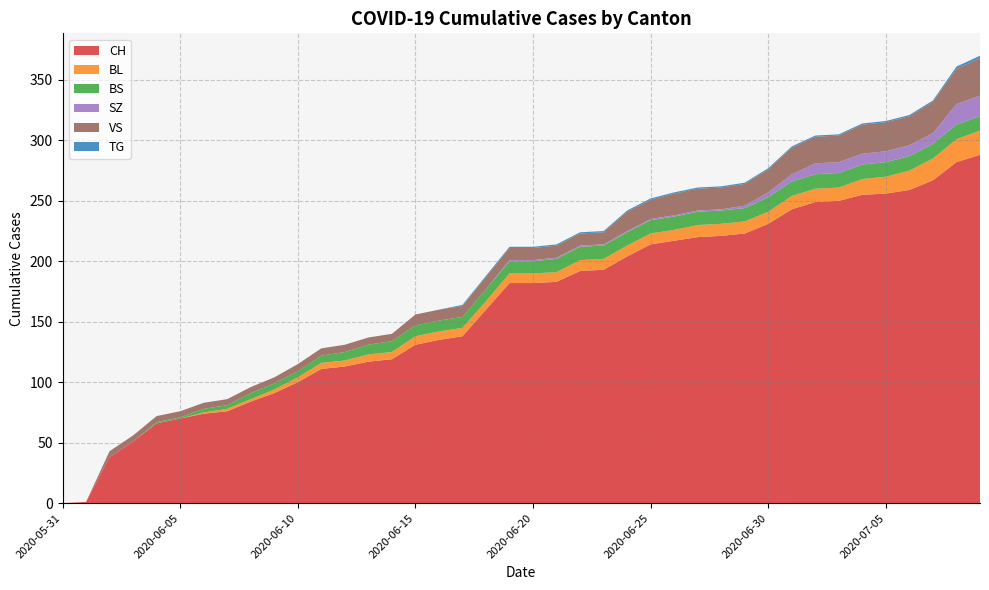

Reading right to left, extract all data points from this chart.

CH: 2020-07-09=288	2020-07-08=282	2020-07-07=267	2020-07-06=259	2020-07-05=256	2020-07-04=255	2020-07-03=250	2020-07-02=249	2020-07-01=243	2020-06-30=231	2020-06-29=223	2020-06-28=221	2020-06-27=220	2020-06-26=217	2020-06-25=214	2020-06-24=204	2020-06-23=193	2020-06-22=192	2020-06-21=183	2020-06-20=182	2020-06-19=182	2020-06-18=160	2020-06-17=138	2020-06-16=135	2020-06-15=131	2020-06-14=119	2020-06-13=117	2020-06-12=113	2020-06-11=111	2020-06-10=100	2020-06-09=91	2020-06-08=84	2020-06-07=76	2020-06-06=74	2020-06-05=70	2020-06-04=66	2020-06-03=51	2020-06-02=38	2020-06-01=1	2020-05-31=0
BL: 2020-07-09=20	2020-07-08=19	2020-07-07=18	2020-07-06=16	2020-07-05=14	2020-07-04=13	2020-07-03=11	2020-07-02=11	2020-07-01=11	2020-06-30=10	2020-06-29=10	2020-06-28=10	2020-06-27=10	2020-06-26=9	2020-06-25=9	2020-06-24=9	2020-06-23=9	2020-06-22=9	2020-06-21=8	2020-06-20=8	2020-06-19=8	2020-06-18=7	2020-06-17=7	2020-06-16=7	2020-06-15=7	2020-06-14=6	2020-06-13=6	2020-06-12=5	2020-06-11=5	2020-06-10=4	2020-06-09=3	2020-06-08=2	2020-06-07=2	2020-06-06=1	2020-06-05=0	2020-06-04=0	2020-06-03=0	2020-06-02=0	2020-06-01=0	2020-05-31=0
BS: 2020-07-09=12	2020-07-08=12	2020-07-07=12	2020-07-06=12	2020-07-05=12	2020-07-04=12	2020-07-03=12	2020-07-02=12	2020-07-01=12	2020-06-30=12	2020-06-29=11	2020-06-28=11	2020-06-27=11	2020-06-26=11	2020-06-25=11	2020-06-24=11	2020-06-23=11	2020-06-22=11	2020-06-21=11	2020-06-20=10	2020-06-19=10	2020-06-18=10	2020-06-17=9	2020-06-16=9	2020-06-15=9	2020-06-14=9	2020-06-13=8	2020-06-12=7	2020-06-11=6	2020-06-10=5	2020-06-09=5	2020-06-08=5	2020-06-07=3	2020-06-06=3	2020-06-05=1	2020-06-04=1	2020-06-03=0	2020-06-02=0	2020-06-01=0	2020-05-31=0
SZ: 2020-07-09=17	2020-07-08=17	2020-07-07=9	2020-07-06=9	2020-07-05=9	2020-07-04=9	2020-07-03=9	2020-07-02=9	2020-07-01=6	2020-06-30=4	2020-06-29=2	2020-06-28=1	2020-06-27=1	2020-06-26=1	2020-06-25=1	2020-06-24=1	2020-06-23=1	2020-06-22=1	2020-06-21=1	2020-06-20=1	2020-06-19=1	2020-06-18=0	2020-06-17=0	2020-06-16=0	2020-06-15=0	2020-06-14=0	2020-06-13=0	2020-06-12=0	2020-06-11=0	2020-06-10=0	2020-06-09=0	2020-06-08=0	2020-06-07=0	2020-06-06=0	2020-06-05=0	2020-06-04=0	2020-06-03=0	2020-06-02=0	2020-06-01=0	2020-05-31=0
VS: 2020-07-09=31	2020-07-08=29	2020-07-07=26	2020-07-06=24	2020-07-05=24	2020-07-04=24	2020-07-03=22	2020-07-02=22	2020-07-01=22	2020-06-30=19	2020-06-29=18	2020-06-28=18	2020-06-27=18	2020-06-26=18	2020-06-25=16	2020-06-24=16	2020-06-23=10	2020-06-22=10	2020-06-21=10	2020-06-20=10	2020-06-19=10	2020-06-18=10	2020-06-17=9	2020-06-16=9	2020-06-15=9	2020-06-14=6	2020-06-13=6	2020-06-12=6	2020-06-11=6	2020-06-10=6	2020-06-09=5	2020-06-08=5	2020-06-07=5	2020-06-06=5	2020-06-05=5	2020-06-04=5	2020-06-03=5	2020-06-02=5	2020-06-01=0	2020-05-31=0
TG: 2020-07-09=2	2020-07-08=2	2020-07-07=1	2020-07-06=1	2020-07-05=1	2020-07-04=1	2020-07-03=1	2020-07-02=1	2020-07-01=1	2020-06-30=1	2020-06-29=1	2020-06-28=1	2020-06-27=1	2020-06-26=1	2020-06-25=1	2020-06-24=1	2020-06-23=1	2020-06-22=1	2020-06-21=1	2020-06-20=1	2020-06-19=1	2020-06-18=1	2020-06-17=1	2020-06-16=0	2020-06-15=0	2020-06-14=0	2020-06-13=0	2020-06-12=0	2020-06-11=0	2020-06-10=0	2020-06-09=0	2020-06-08=0	2020-06-07=0	2020-06-06=0	2020-06-05=0	2020-06-04=0	2020-06-03=0	2020-06-02=0	2020-06-01=0	2020-05-31=0